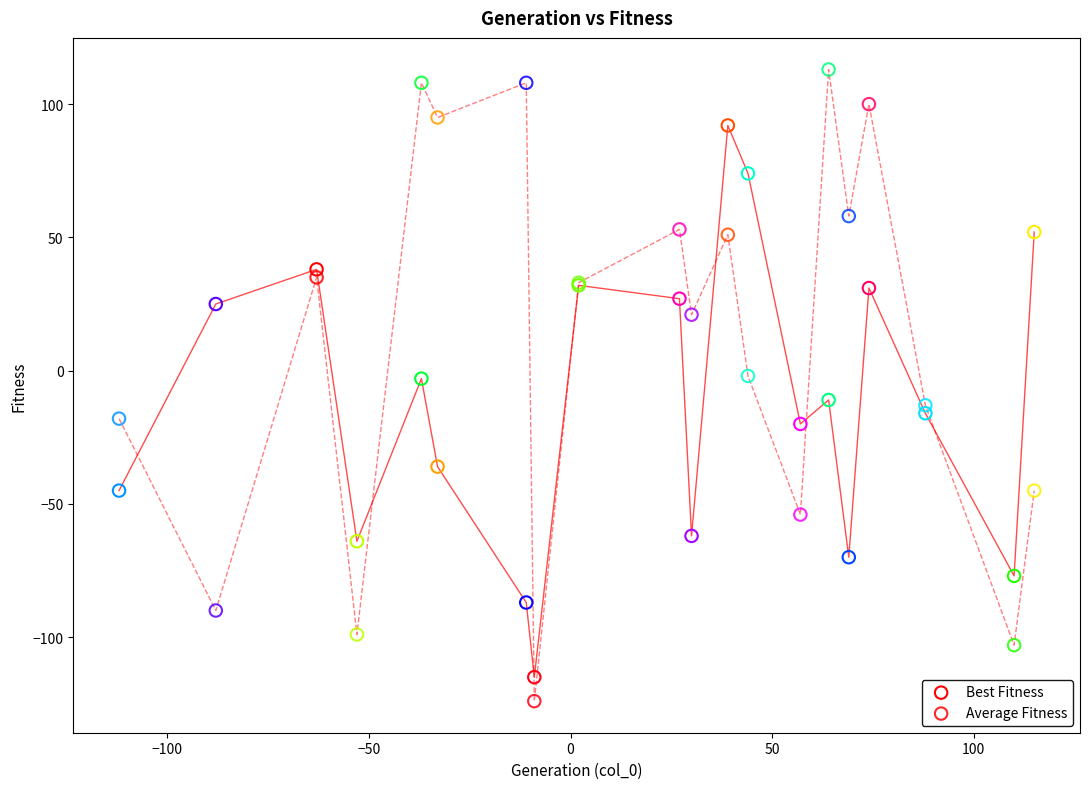

What is the X range (max minus min) for the scatter plot?

227